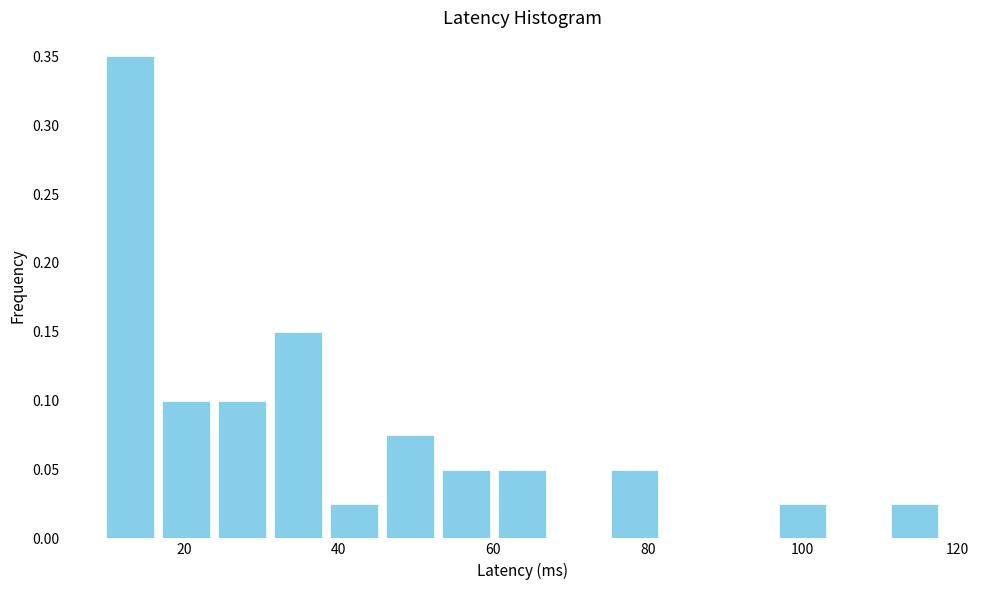

Read against the x-axis, roughly where is the centre of the tallest bar?

14